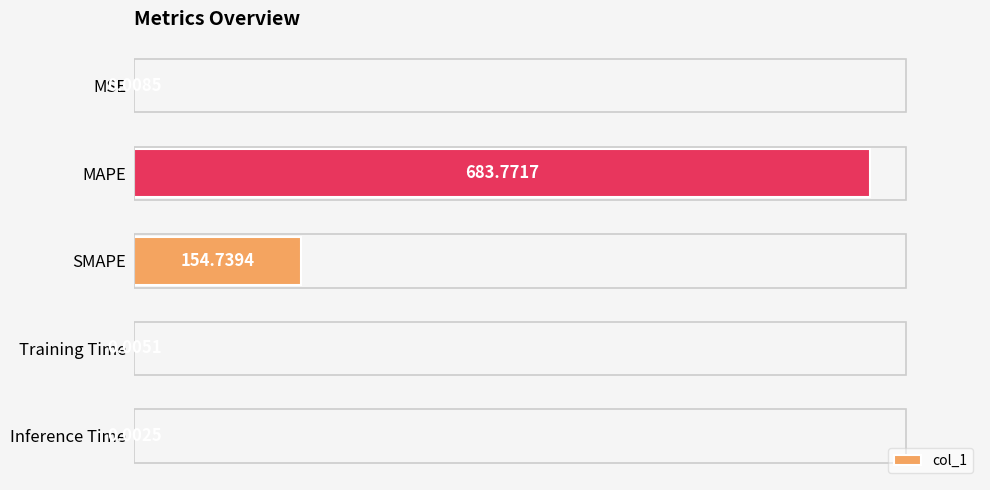

Which has a higher value, MSE or Training Time?

MSE